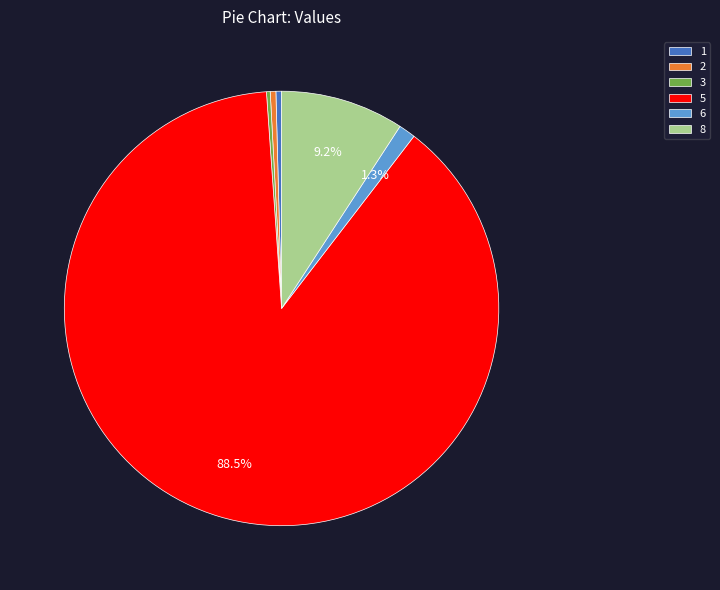

How many slices are in this pie chart?

6